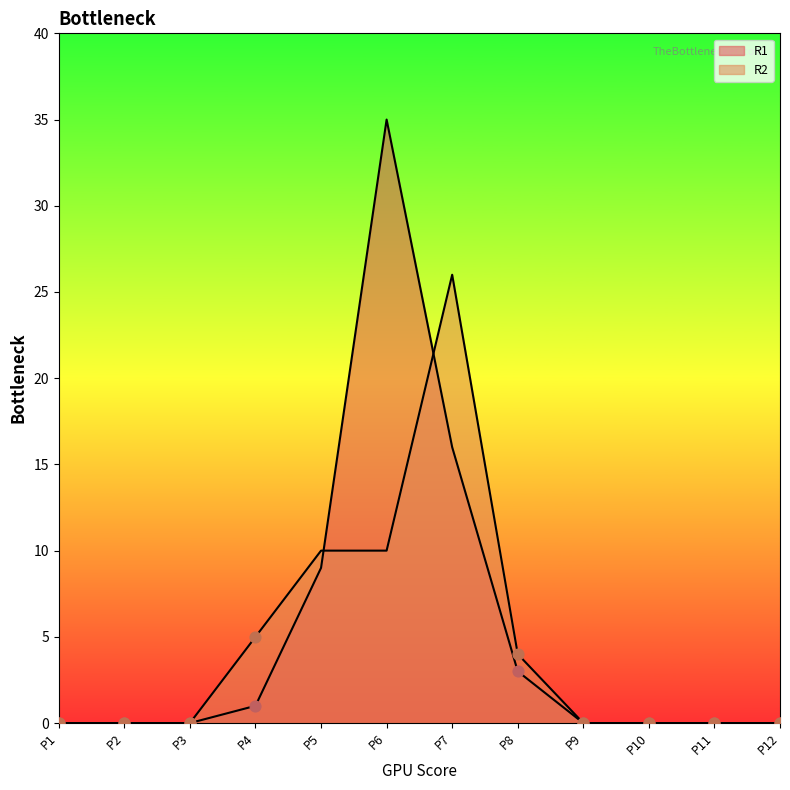

Which series reaches the minimum Y coordinate?

R1